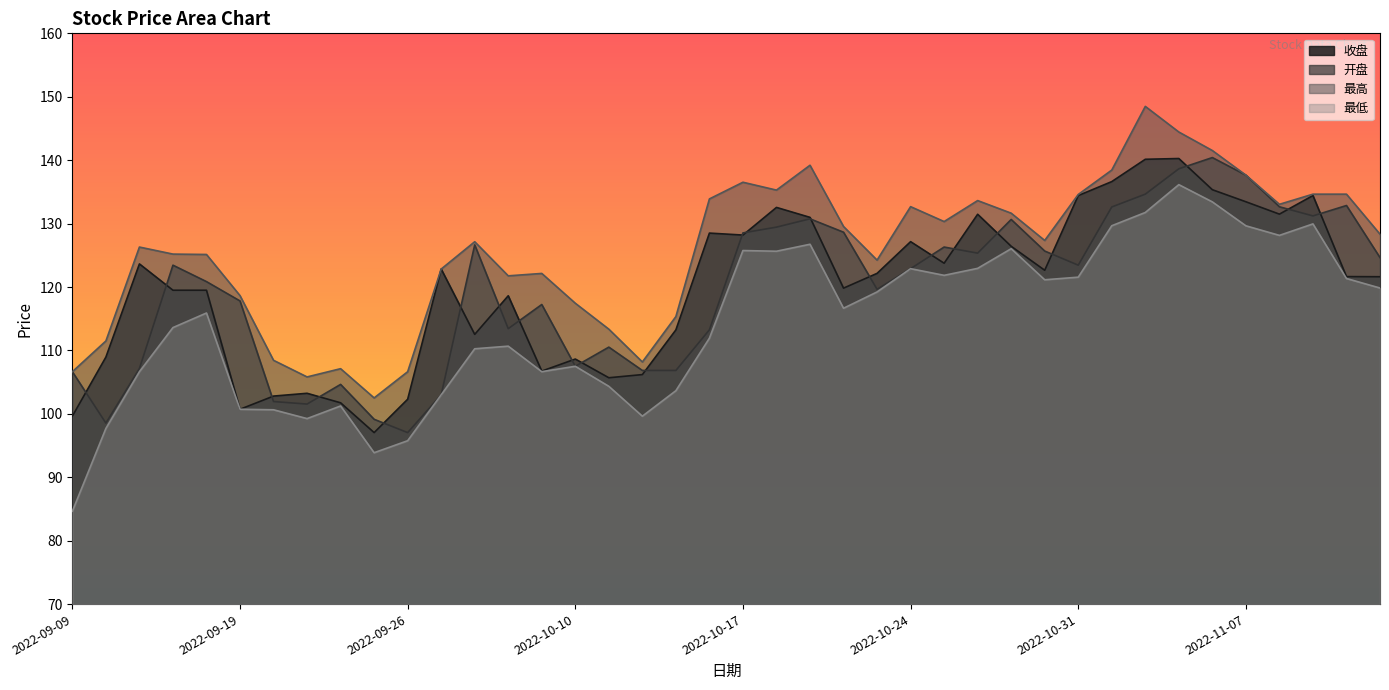

Where does the 开盘 series first go above 123?

2022-09-15